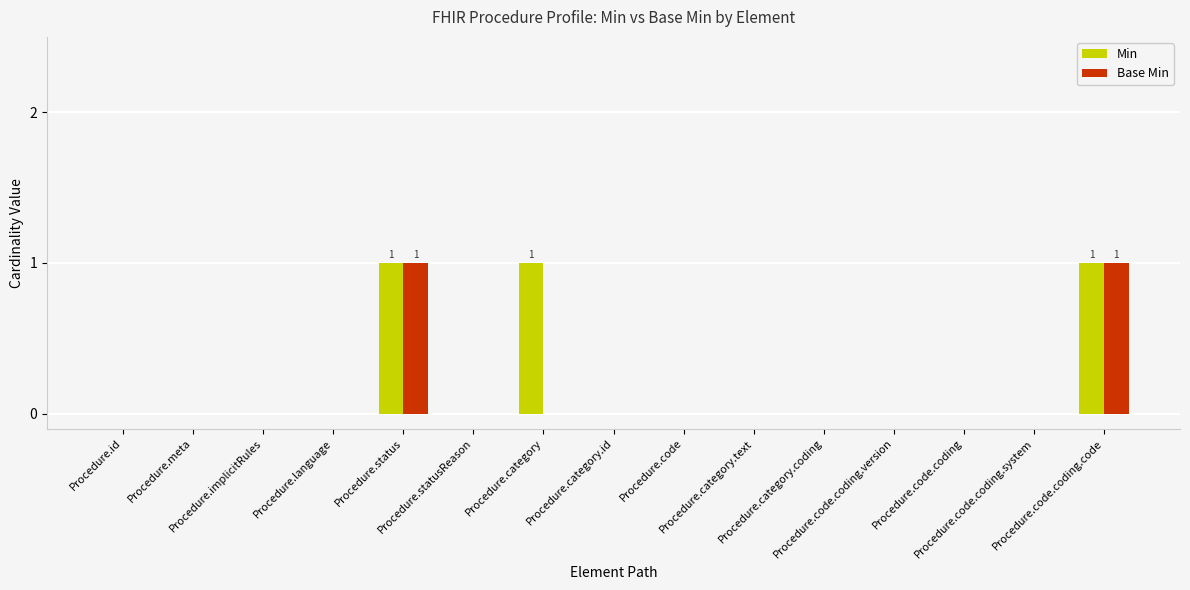

What is the greatest value displayed?

1